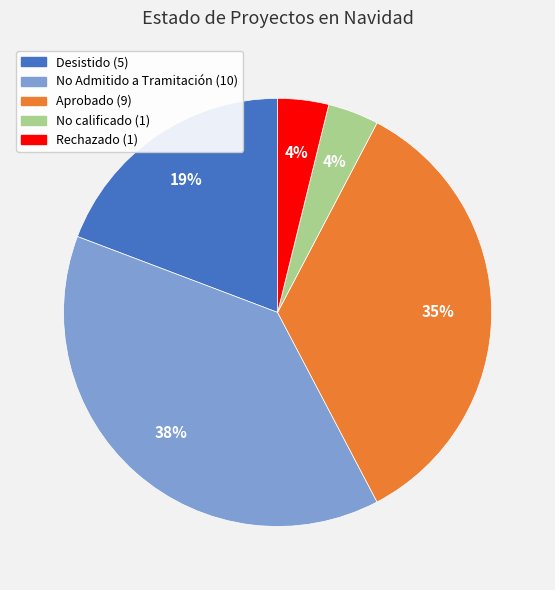

Count the number of slices in the pie.

5